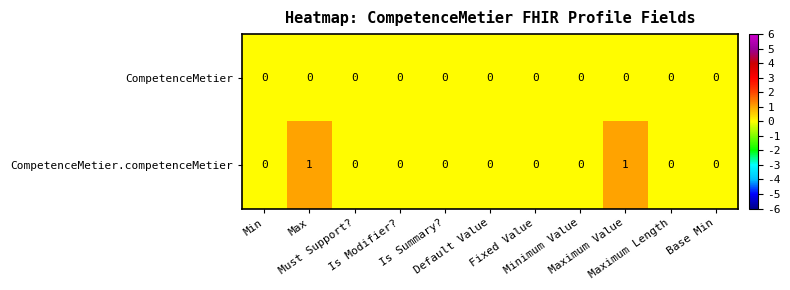

Which series has the largest range (max minus min)?

CompetenceMetier.competenceMetier